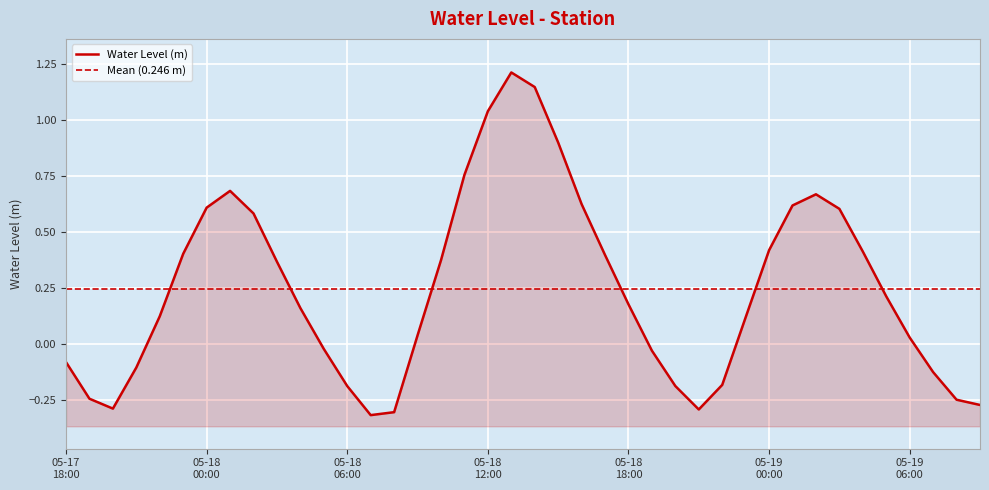

The value at 2025-05-17 21:00 is -0.1. True or false?

True